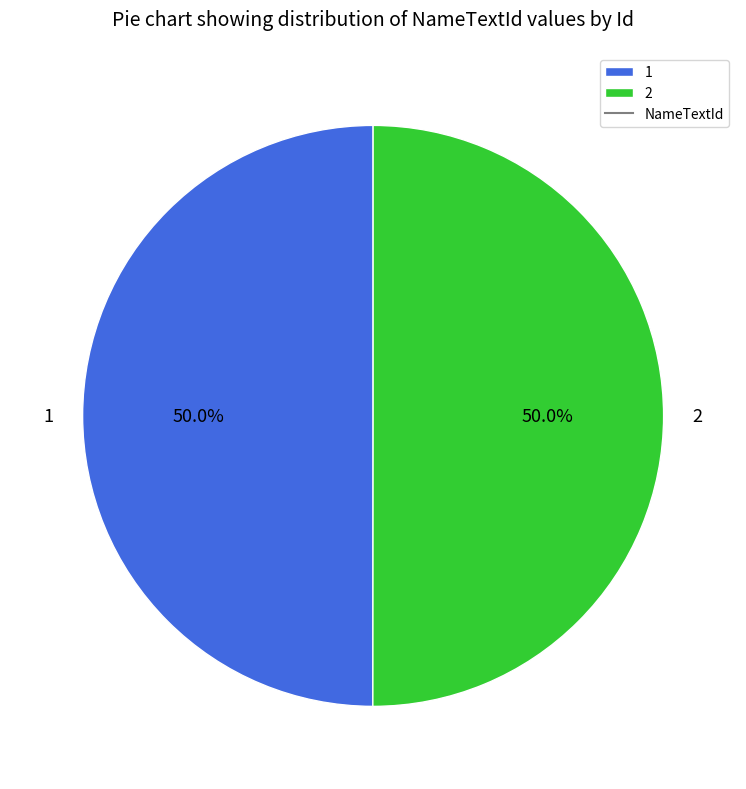

Approximately how many times larger is the value at 2 compared to 1?

1.0